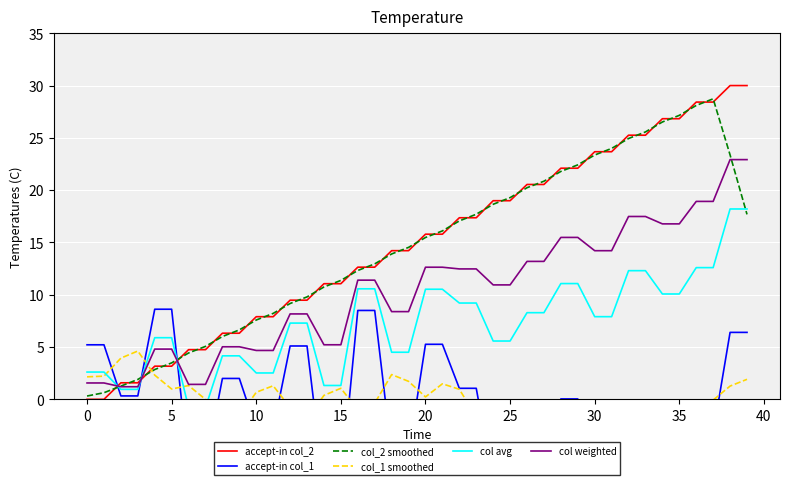

What is the difference between the col avg values at 19 and 20?

6.0